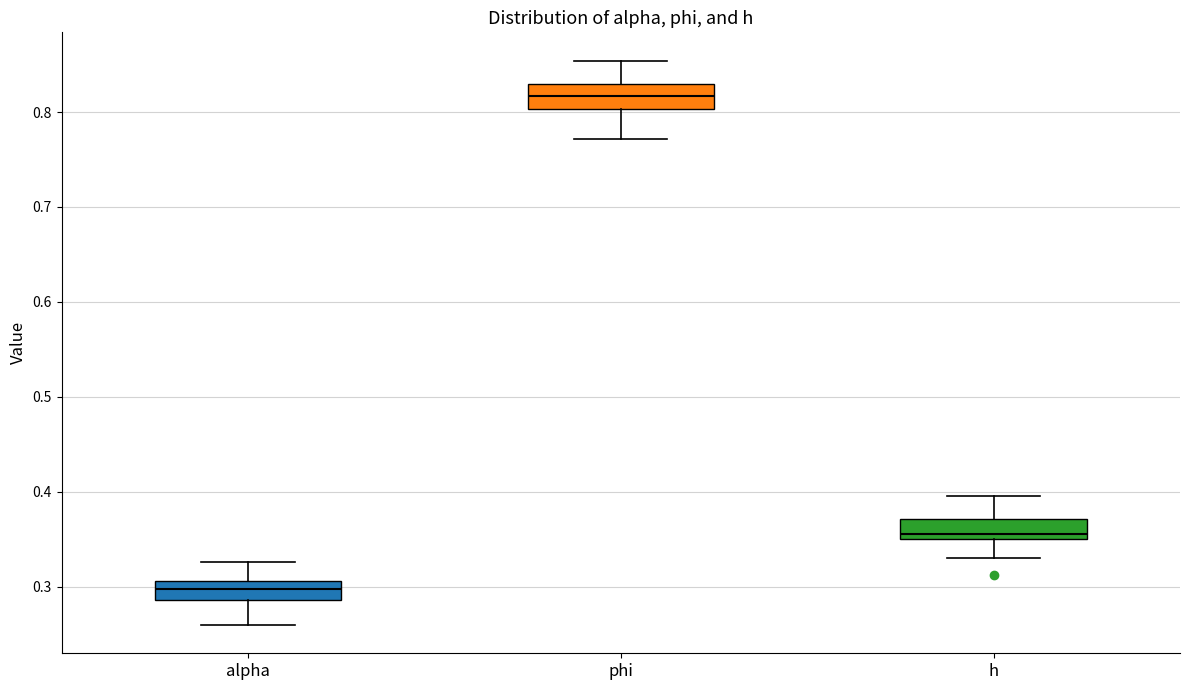

Which box has the lowest median line?

alpha